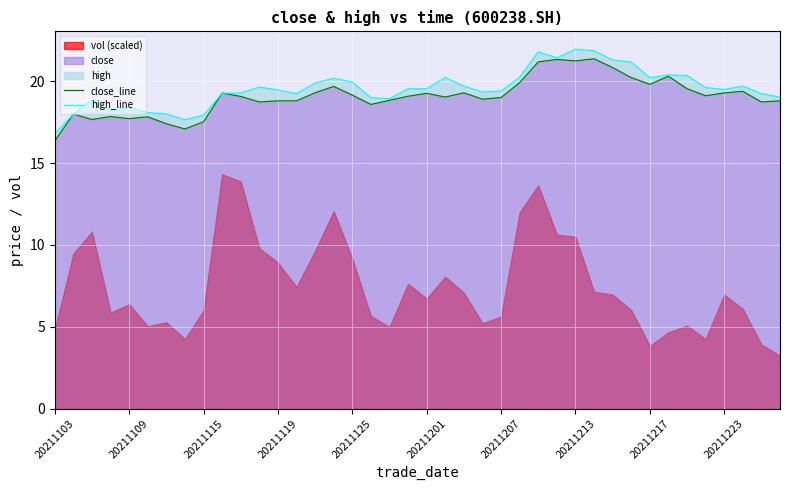

Reading left to right, transcribe all the data shown in this chart.

close_line: 16.4	18.0	17.7	17.8	17.7	17.8	17.4	17.1	17.5	19.3	19.1	18.7	18.8	18.8	19.3	19.7	19.1	18.6	18.8	19.1	19.3	19.0	19.3	18.9	19.0	19.9	21.2	21.3	21.2	21.4	20.8	20.2	19.8	20.3	19.5	19.1	19.3	19.4	18.7	18.8
high_line: 16.8	18.0	18.9	18.2	18.4	18.1	18.0	17.6	17.9	19.3	19.3	19.6	19.5	19.2	19.9	20.2	19.9	19.0	18.9	19.5	19.5	20.2	19.7	19.3	19.4	20.2	21.8	21.4	21.9	21.9	21.3	21.2	20.2	20.4	20.4	19.6	19.5	19.7	19.2	19.0